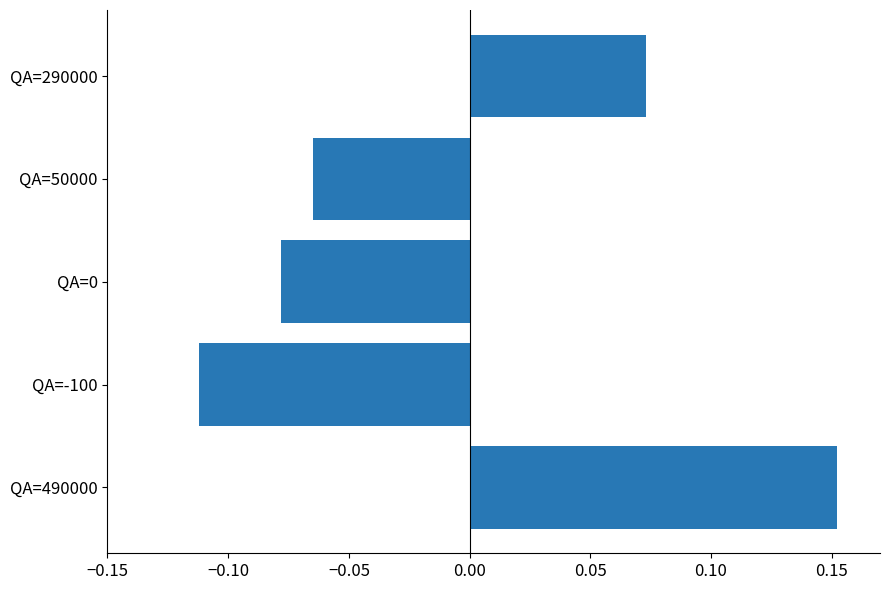

Where is the data nearest to the value 0?

QA=50000